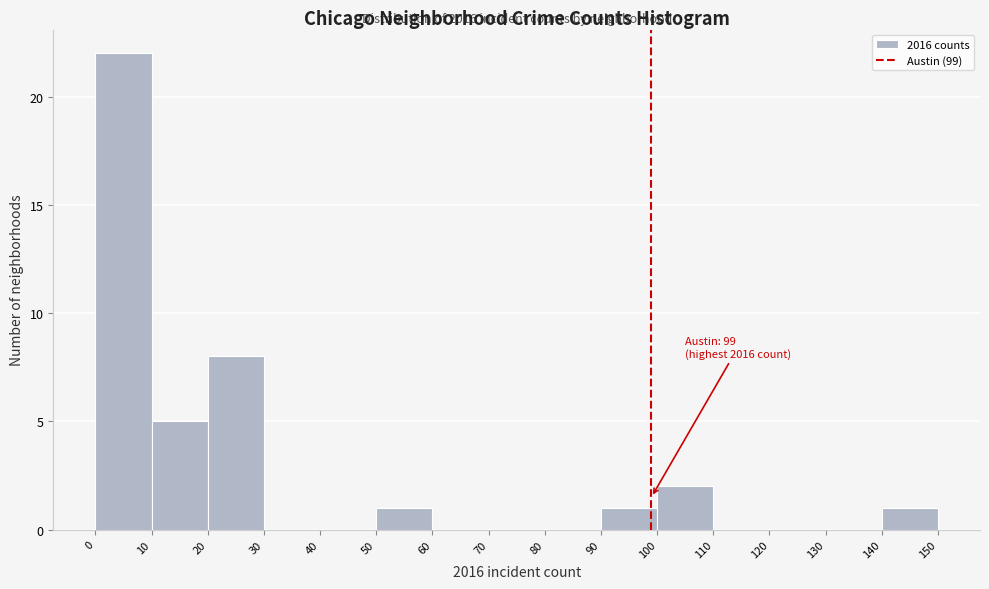

Over which range of the x-axis is the bar tallest?

0 to 10